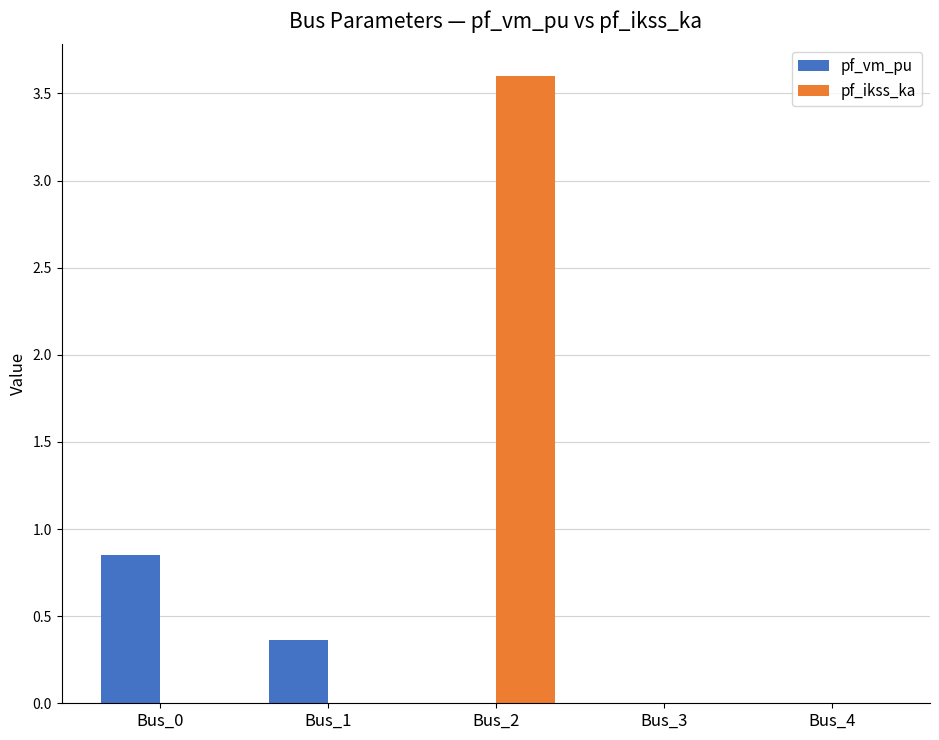

What is the sum of the pf_ikss_ka values at Bus_2 and Bus_0?

3.6